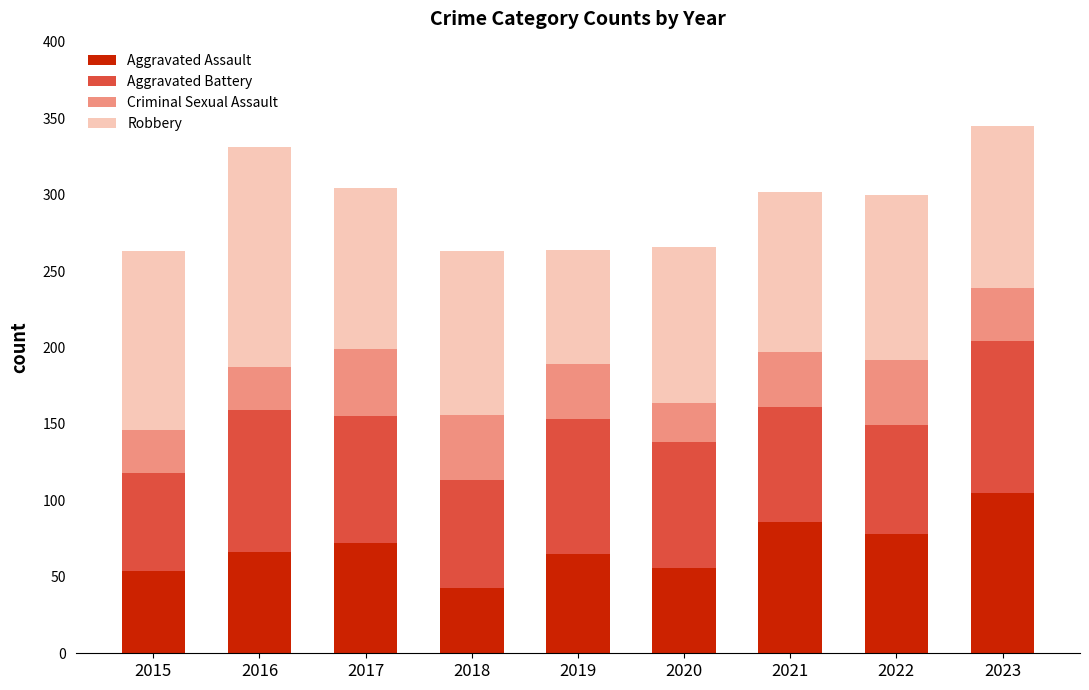

What is the difference between the maximum and minimum values in the Aggravated Assault series?

62